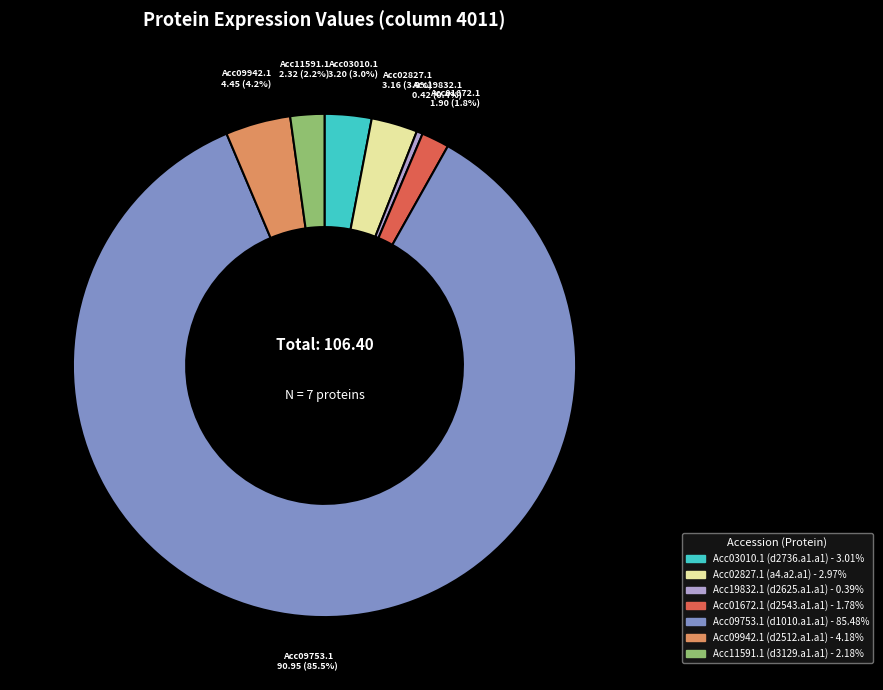

The Acc09942.1 slice represents 4% of the pie. True or false?

True